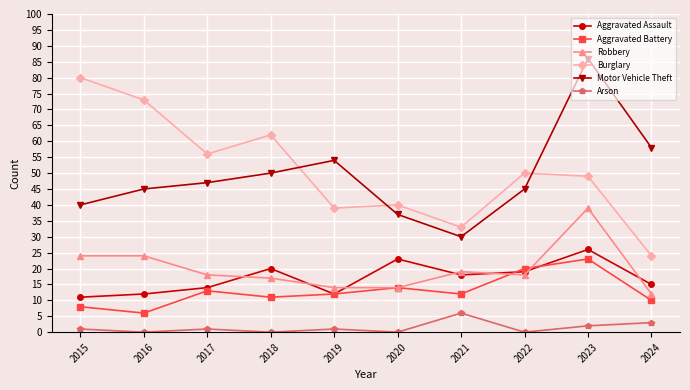

At which label does Aggravated Assault reach its peak?

2023